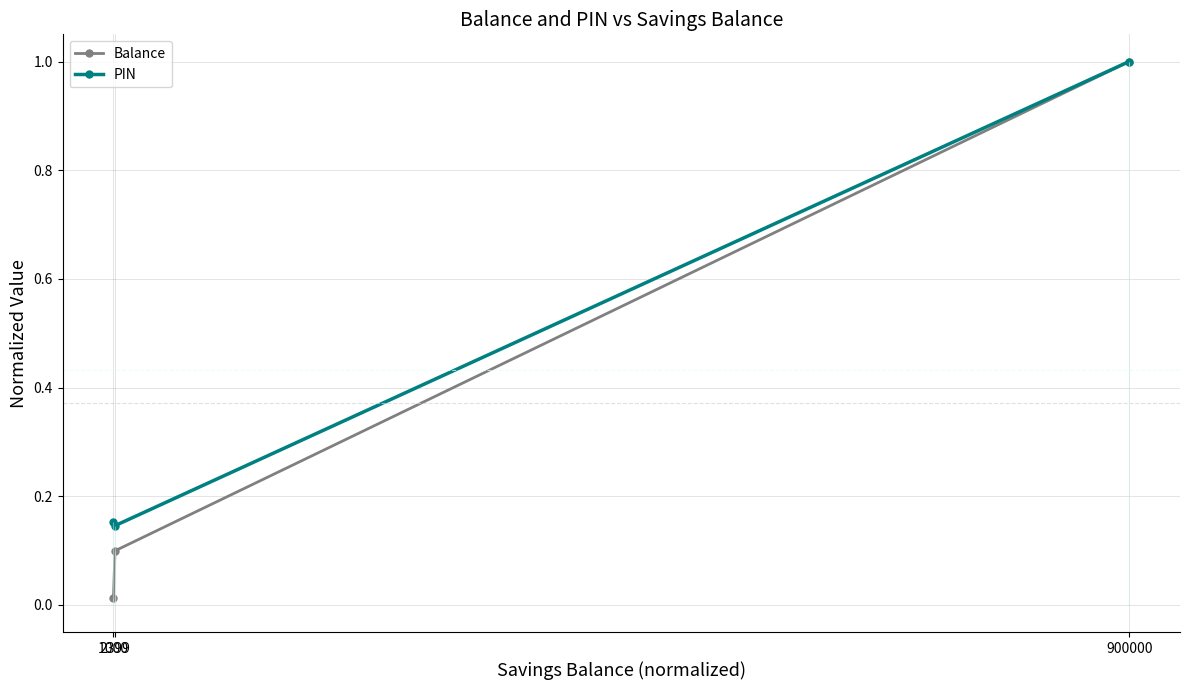

At how many categories does at least one series exceed 0?

3